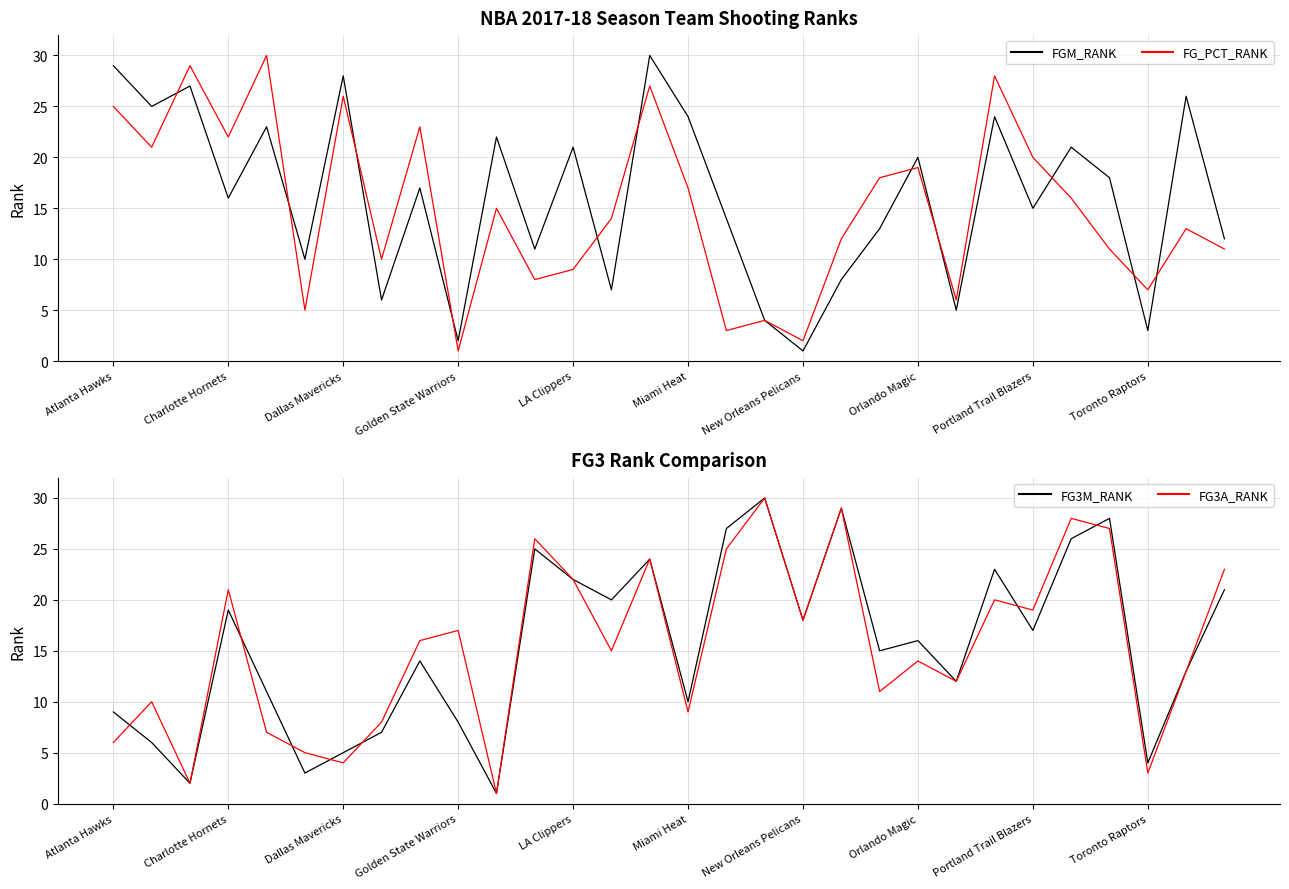

What is the greatest value displayed?

30